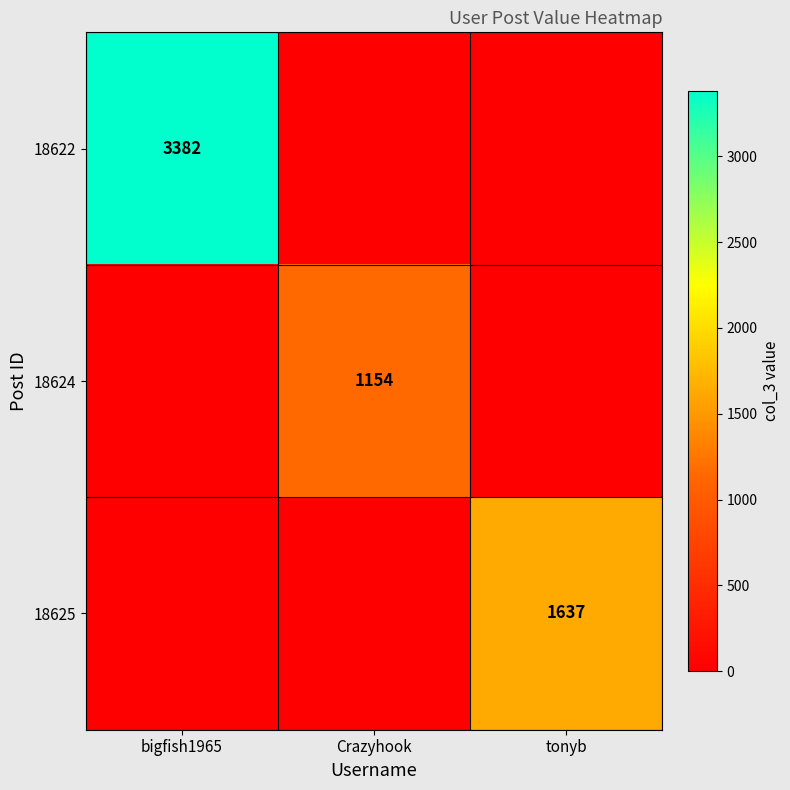

The 18625 series shows 1637 at tonyb. True or false?

True